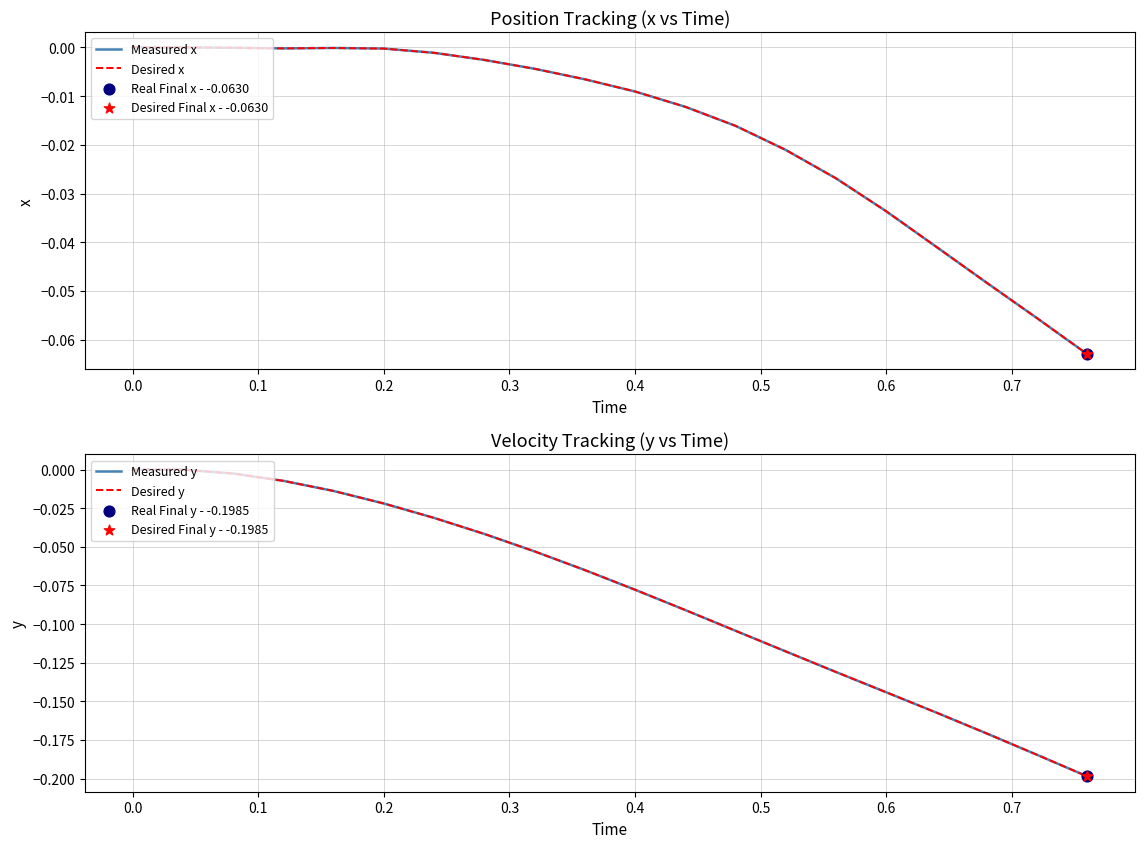

Which series has the widest spread of Y values?

Measured y